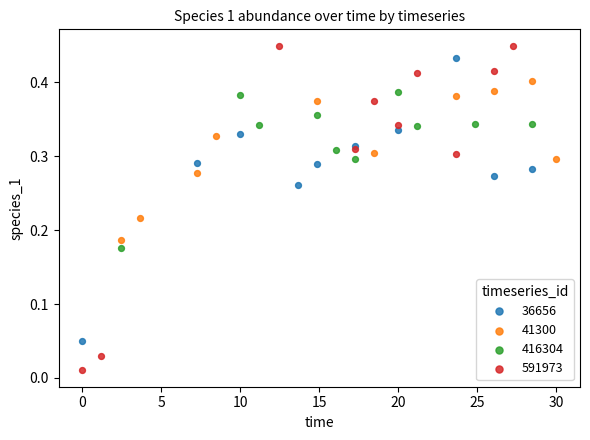

Which series has the largest Y range (max minus min)?

591973